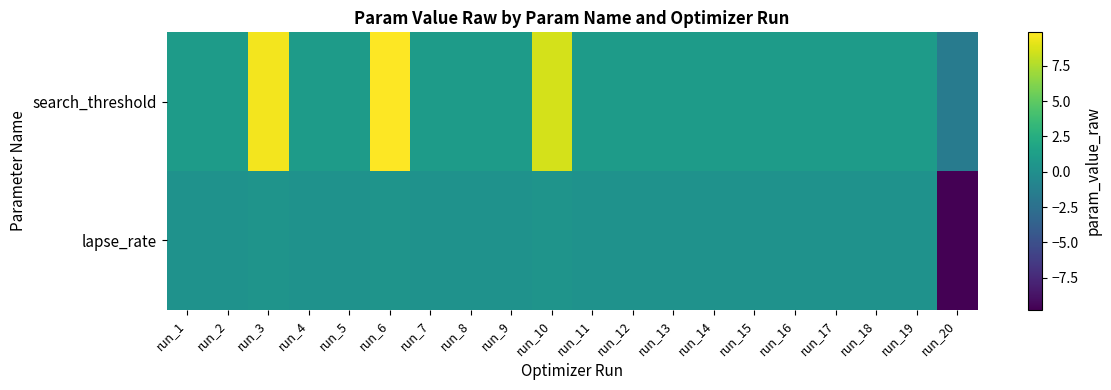

What is the difference between the highest and lowest values at run_8?

0.8